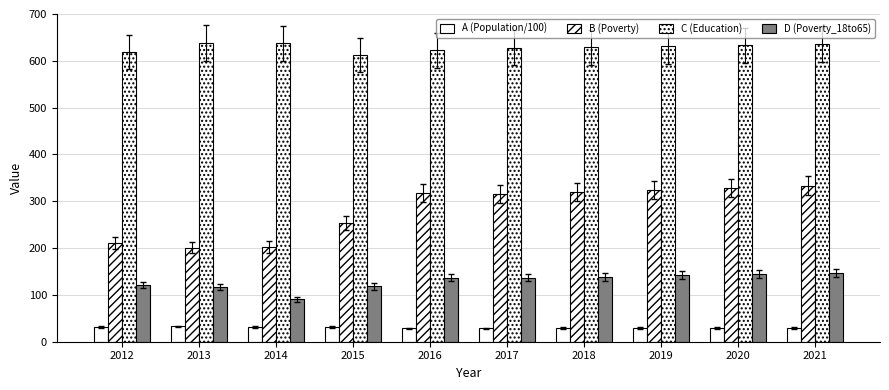

Count the number of data series in this chart.

4